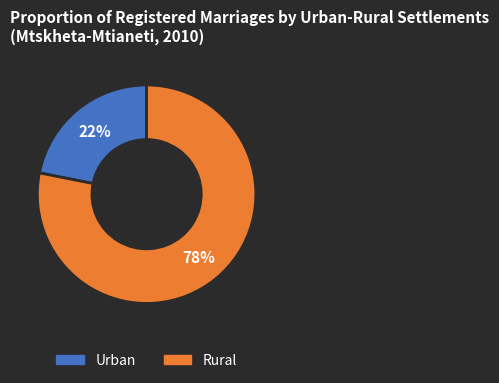

Is it true that Urban is 35% of the pie?

False